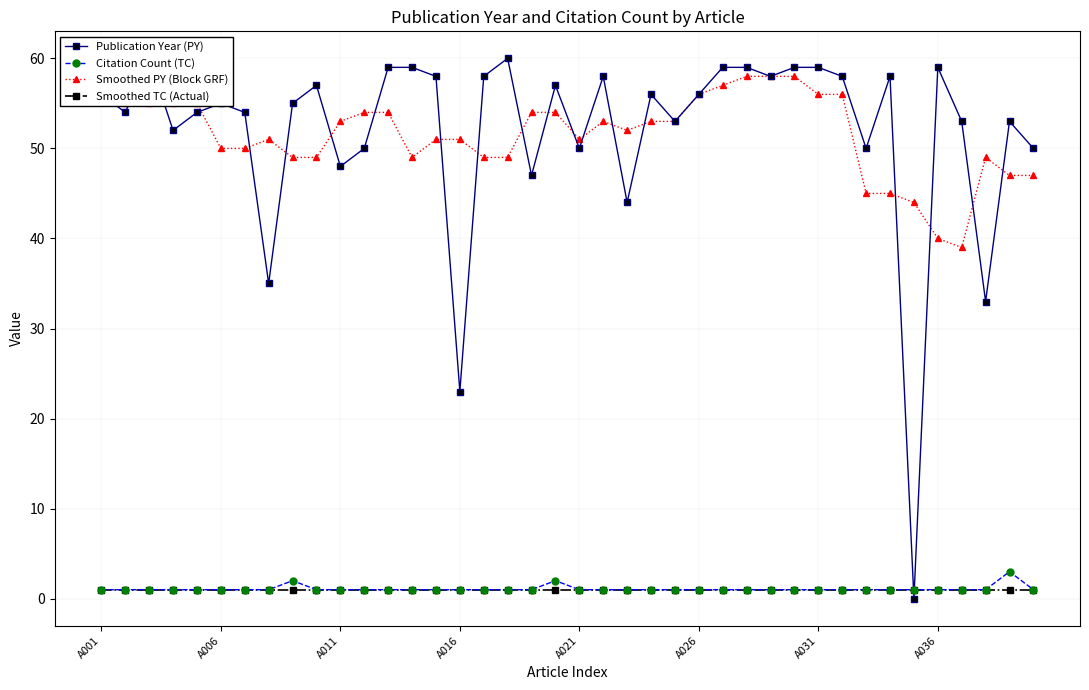

True or false: Citation Count (TC) has a value of 0 at 17.

False